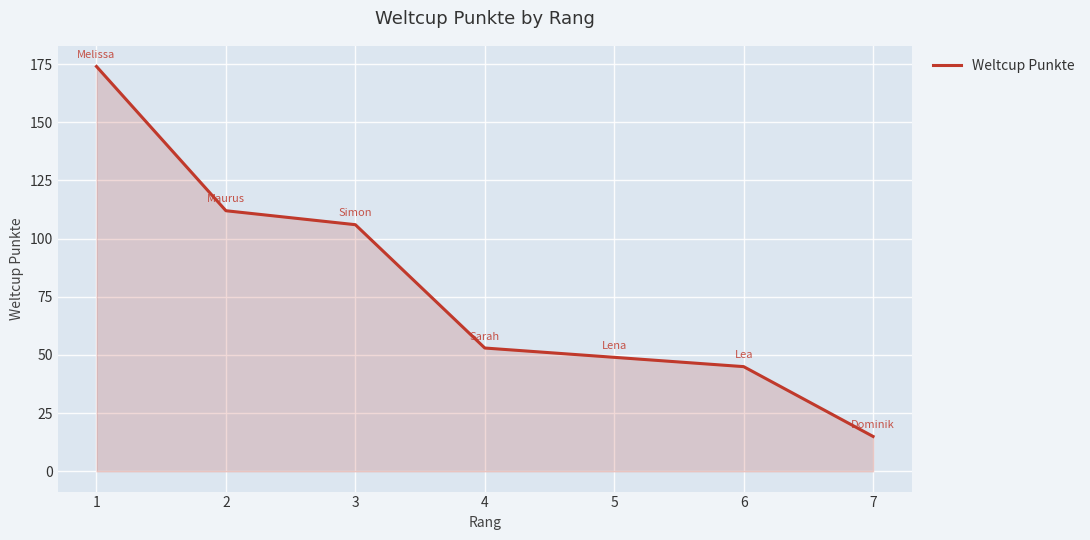

Reading right to left, extract all data points from this chart.

7=15	6=45	5=49	4=53	3=106	2=112	1=174